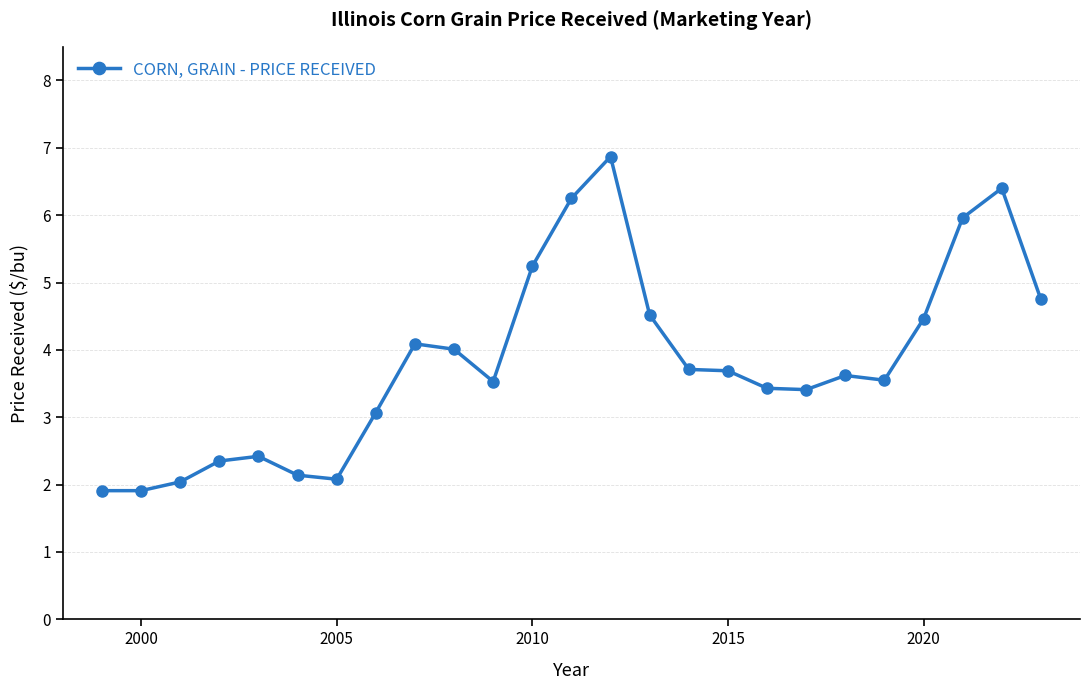

What is the average value?

3.8